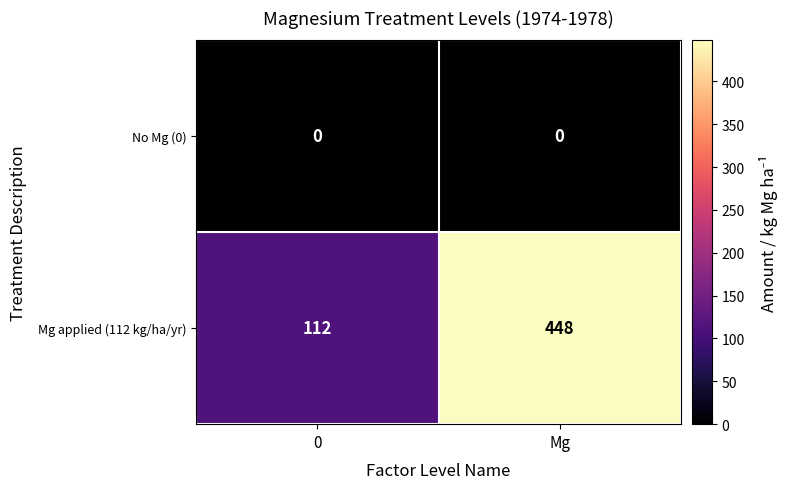

True or false: No Mg (0) has a value of 0 at Mg.

True